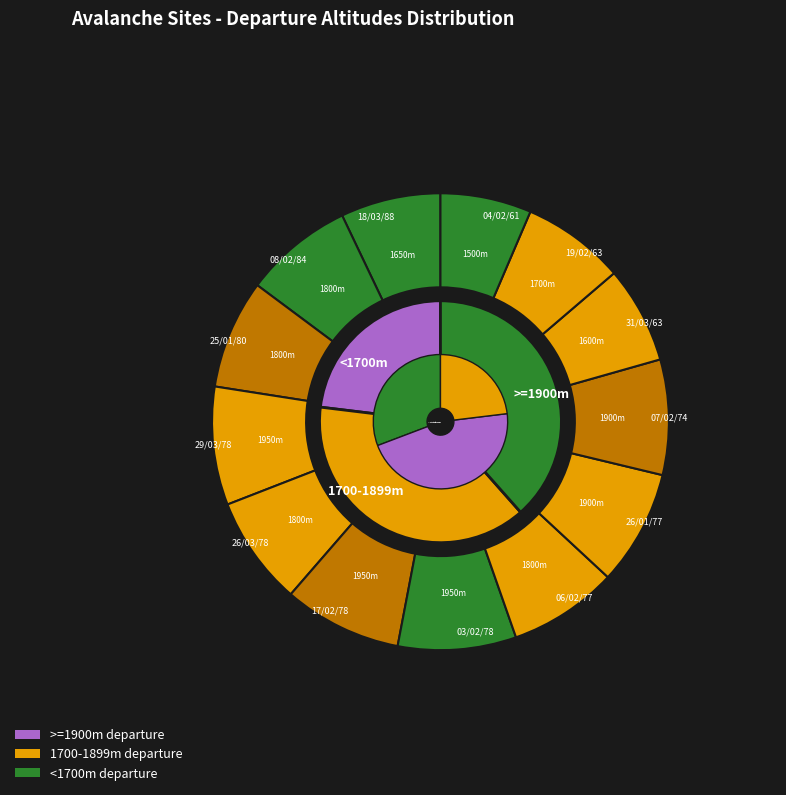

The 1950_3 slice represents 8% of the pie. True or false?

True